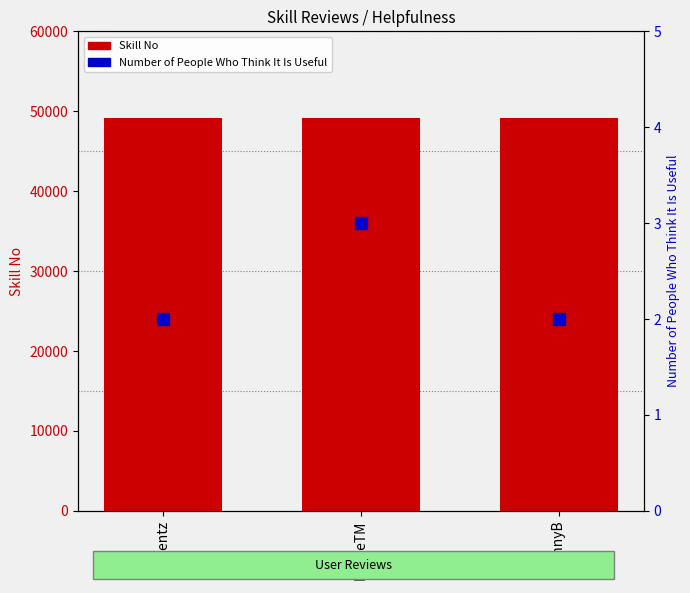

Where is Skill No nearest to the value 49137?

Sqwentz